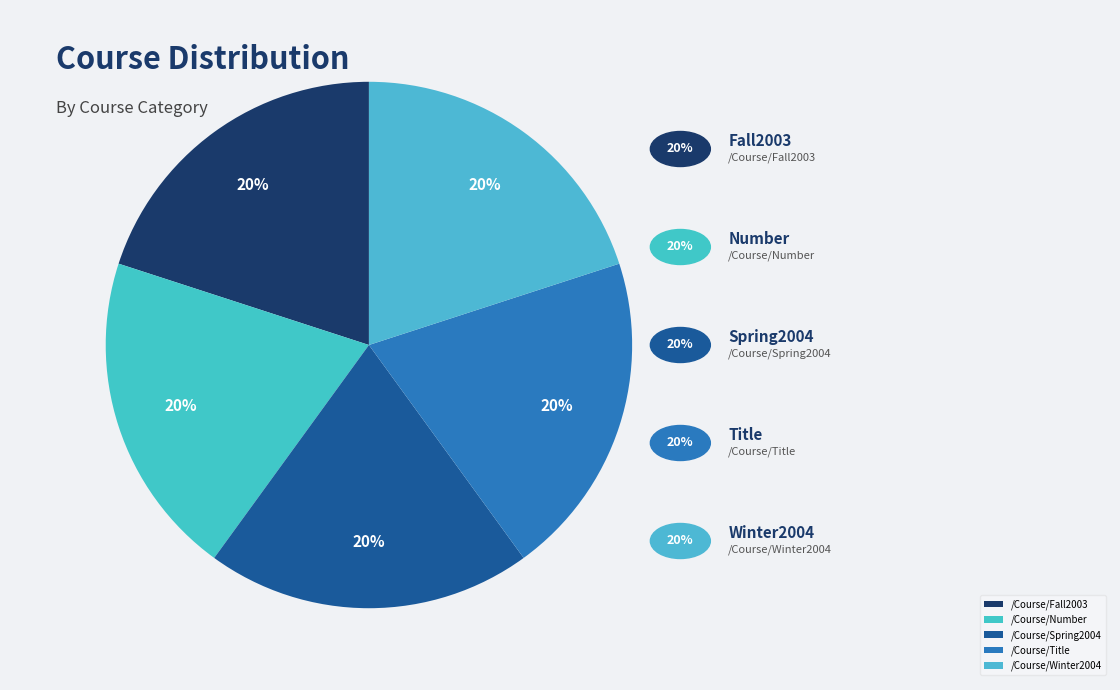

How many slices are in this pie chart?

5